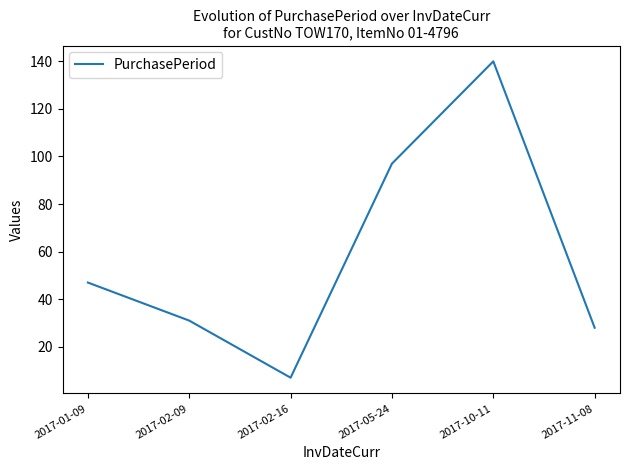

What is the smallest value displayed?

7